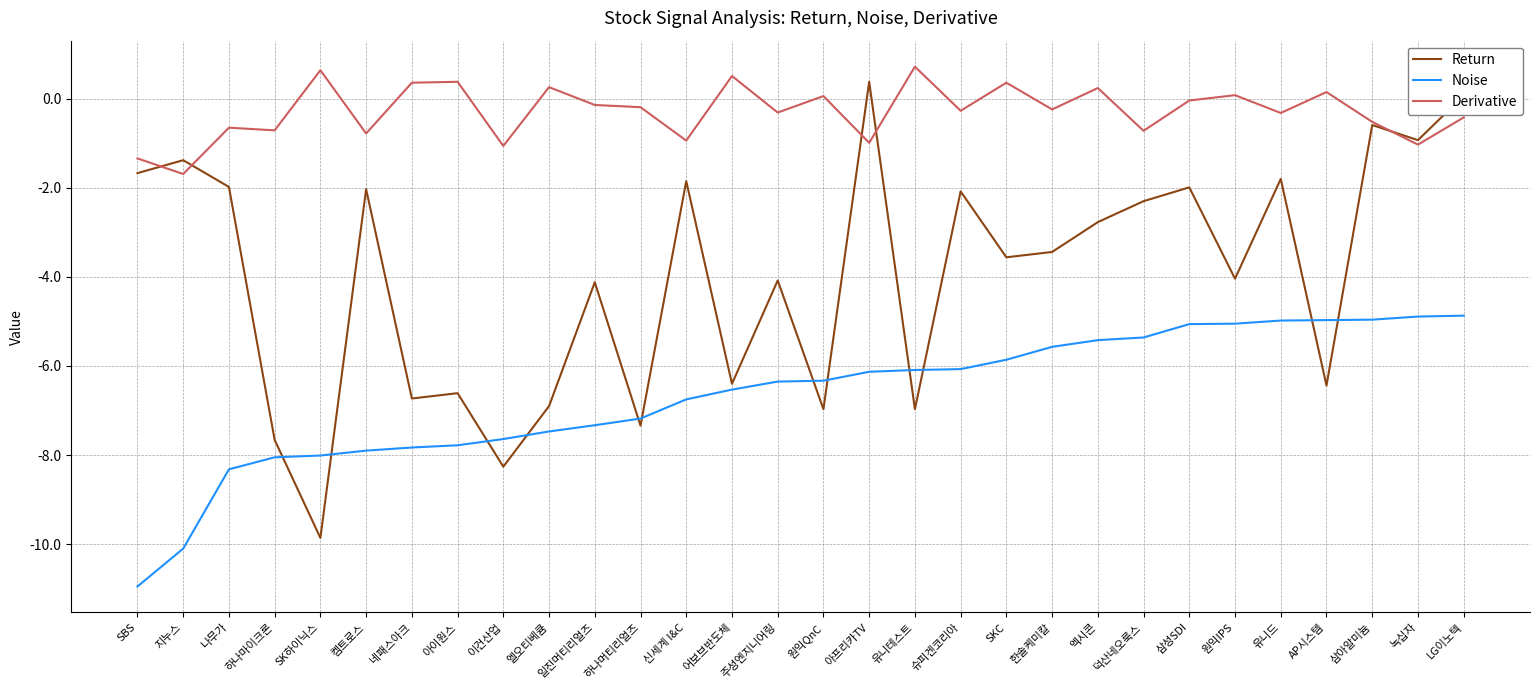

True or false: Derivative and Noise intersect in this chart.

False